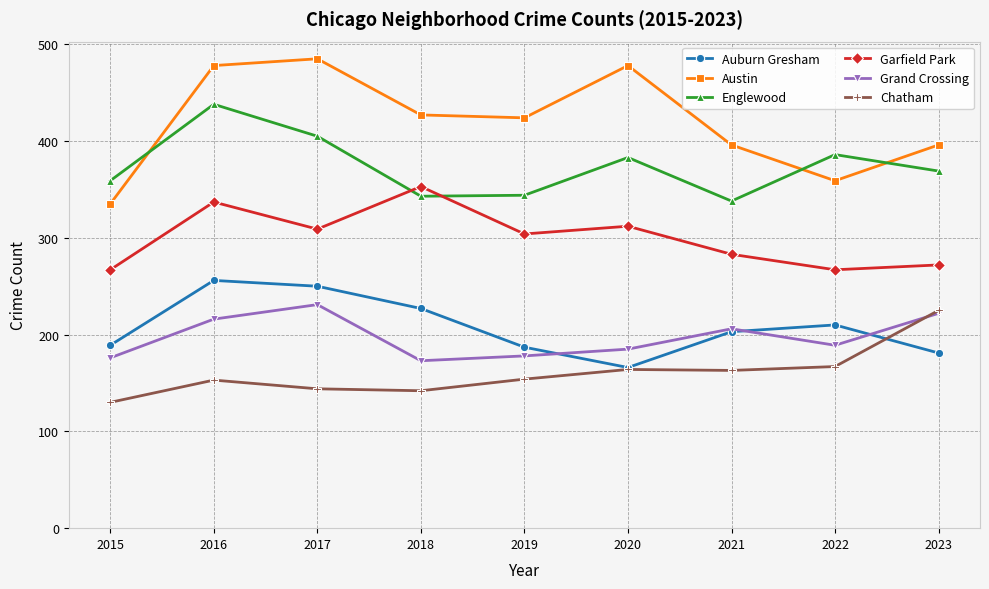

Read the Garfield Park value at 2021, to the nearest 10.

280